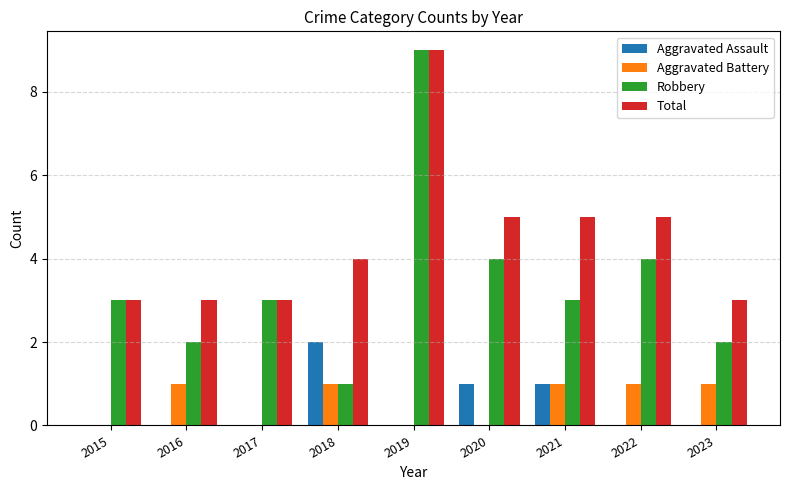

What is the greatest value displayed?

9